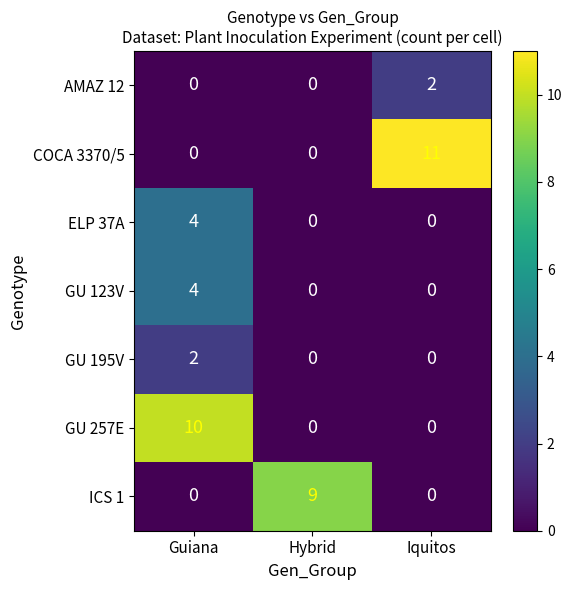

Which series has the largest total across all categories?

COCA 3370/5